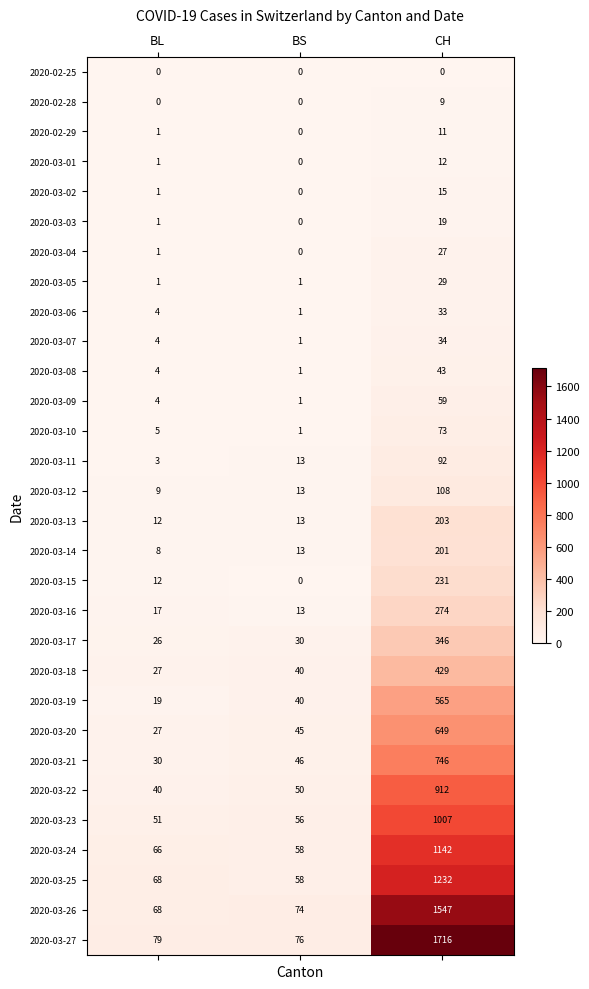

What is the difference between the 2020-03-12 values at CH and BL?

99